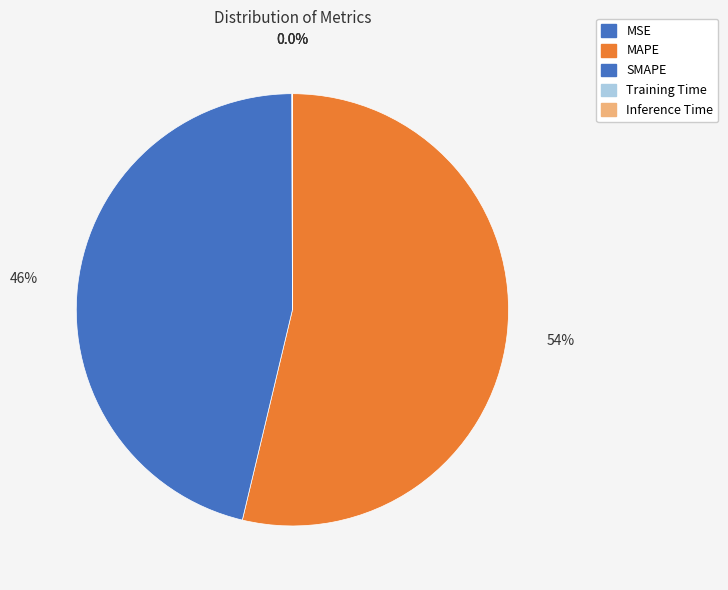

Rank the categories by value from lowest to highest.

MSE, Training Time, Inference Time, SMAPE, MAPE